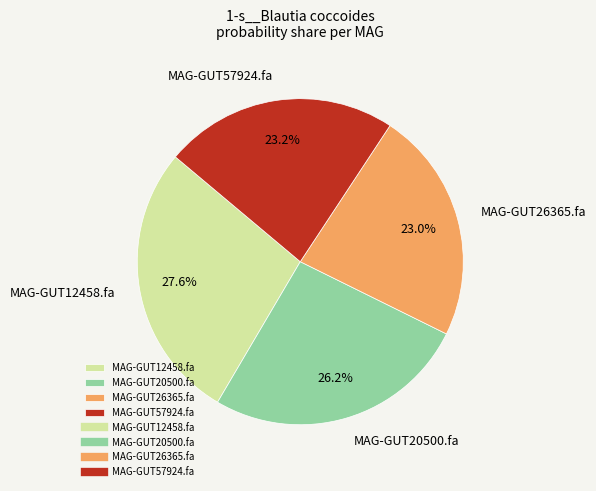

True or false: MAG-GUT26365.fa accounts for 23% of the total.

True